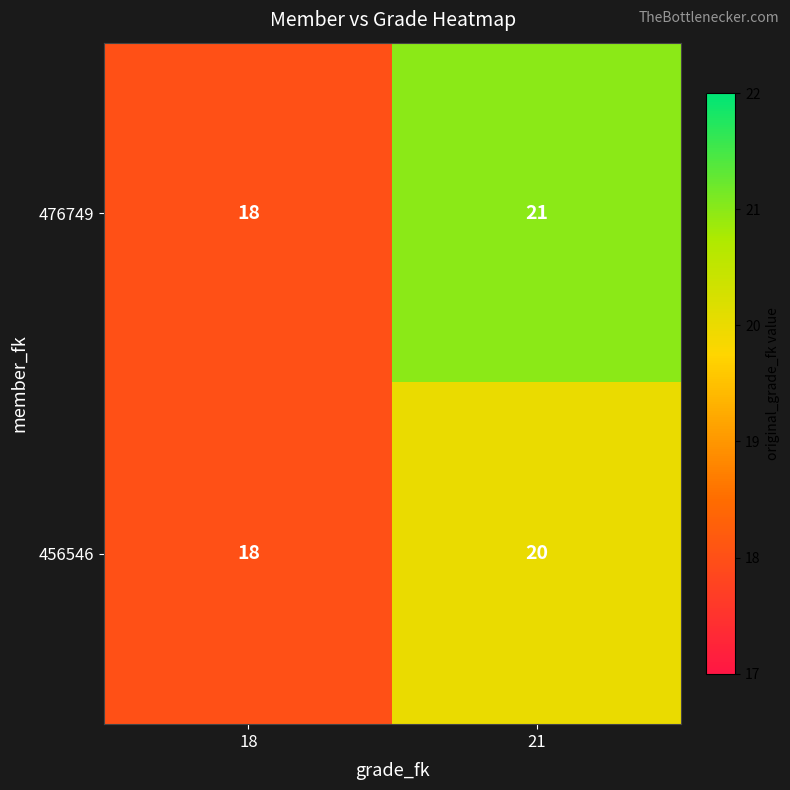

What is the approximate value of 456546 at 21?

20